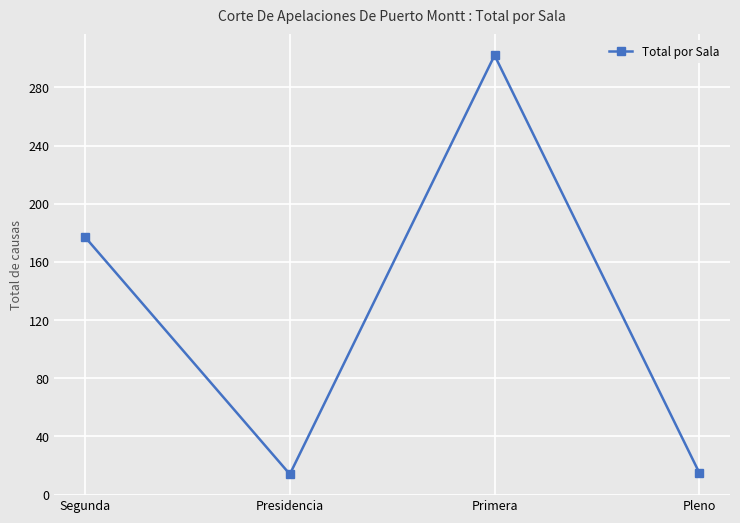

What is the average value?

127